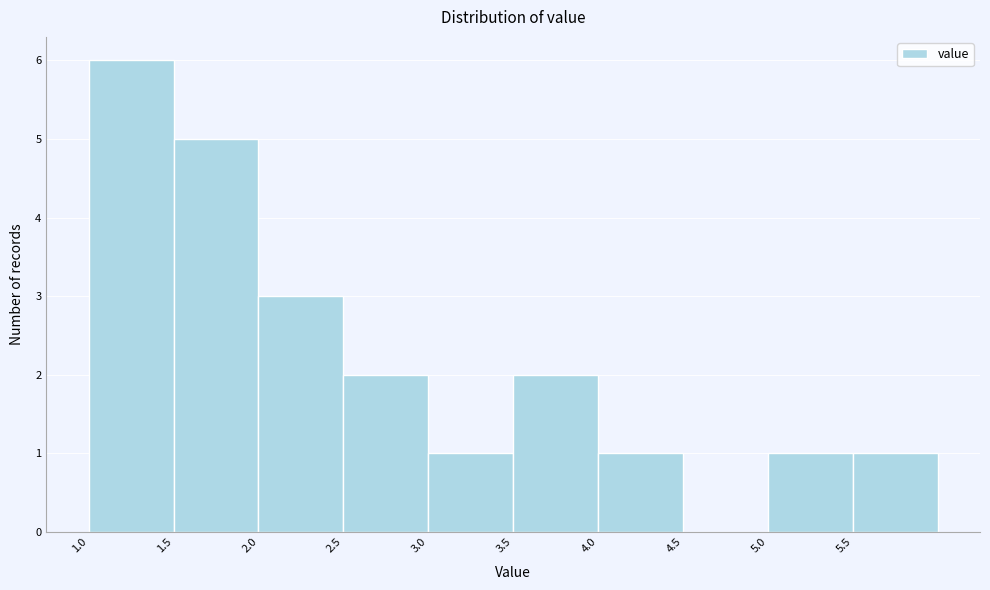

Over which range of the x-axis is the bar tallest?

1.0 to 1.5